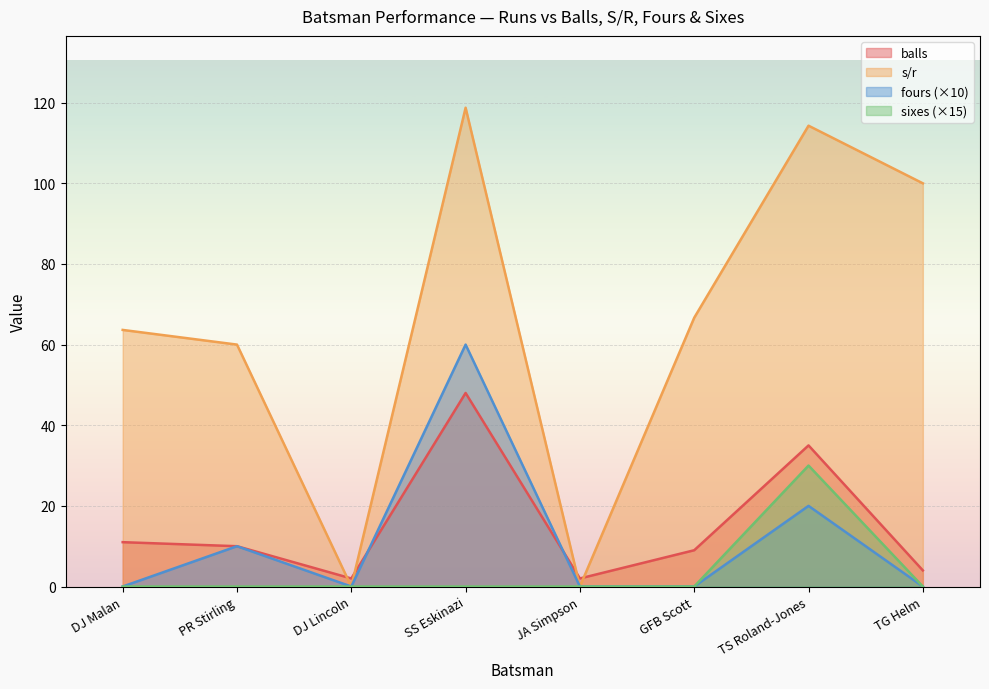

What are all the series names shown in the legend?

balls, s/r, fours (×10), sixes (×15)